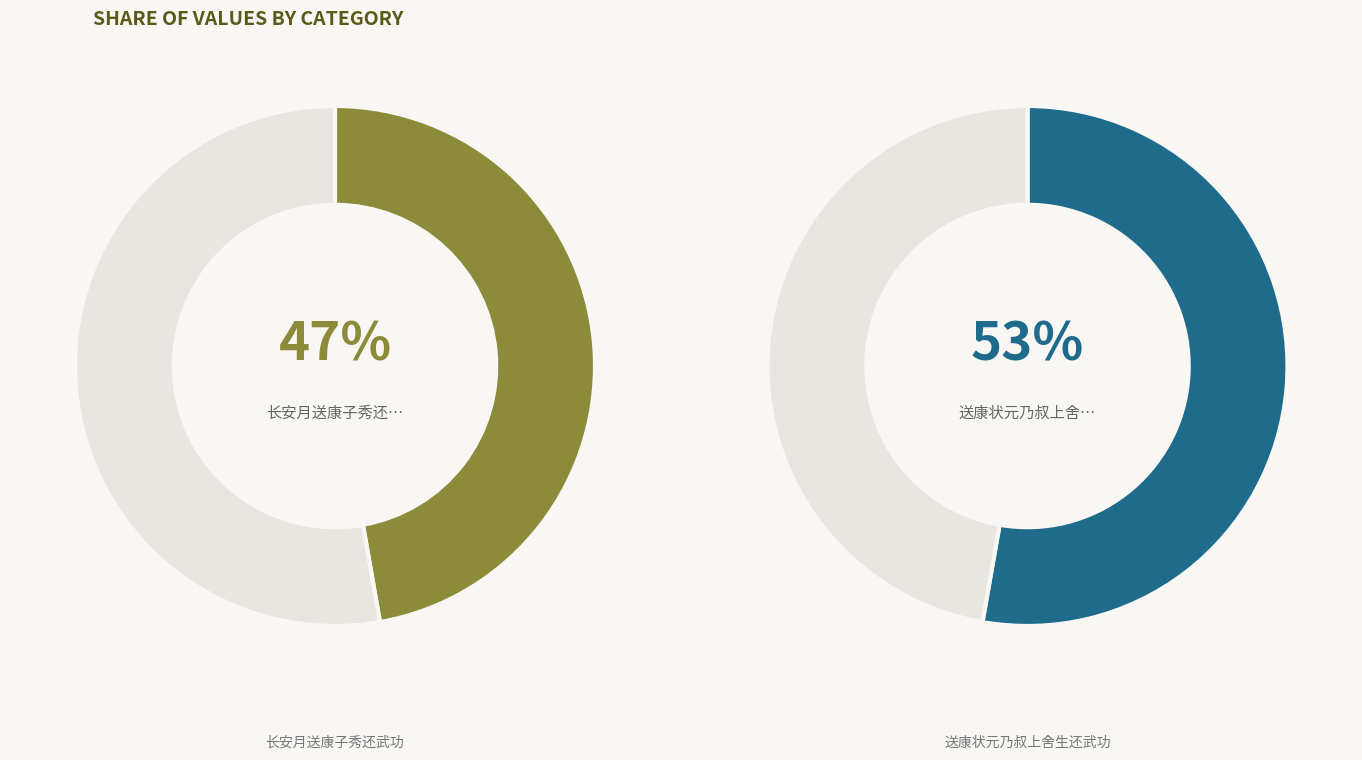

Does any single category account for the majority?

Yes